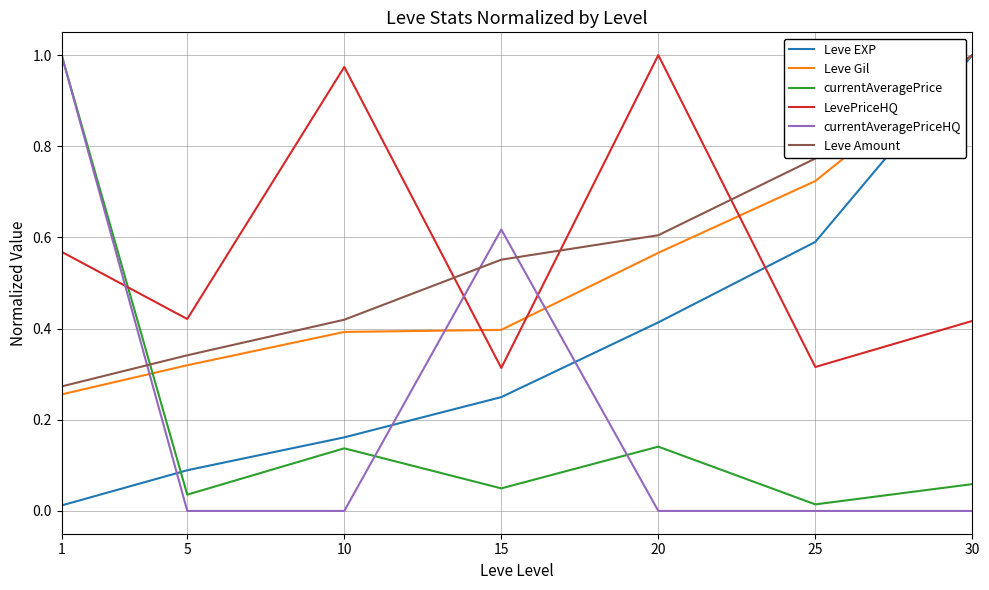

Which category has the highest value in the Leve EXP series?

30